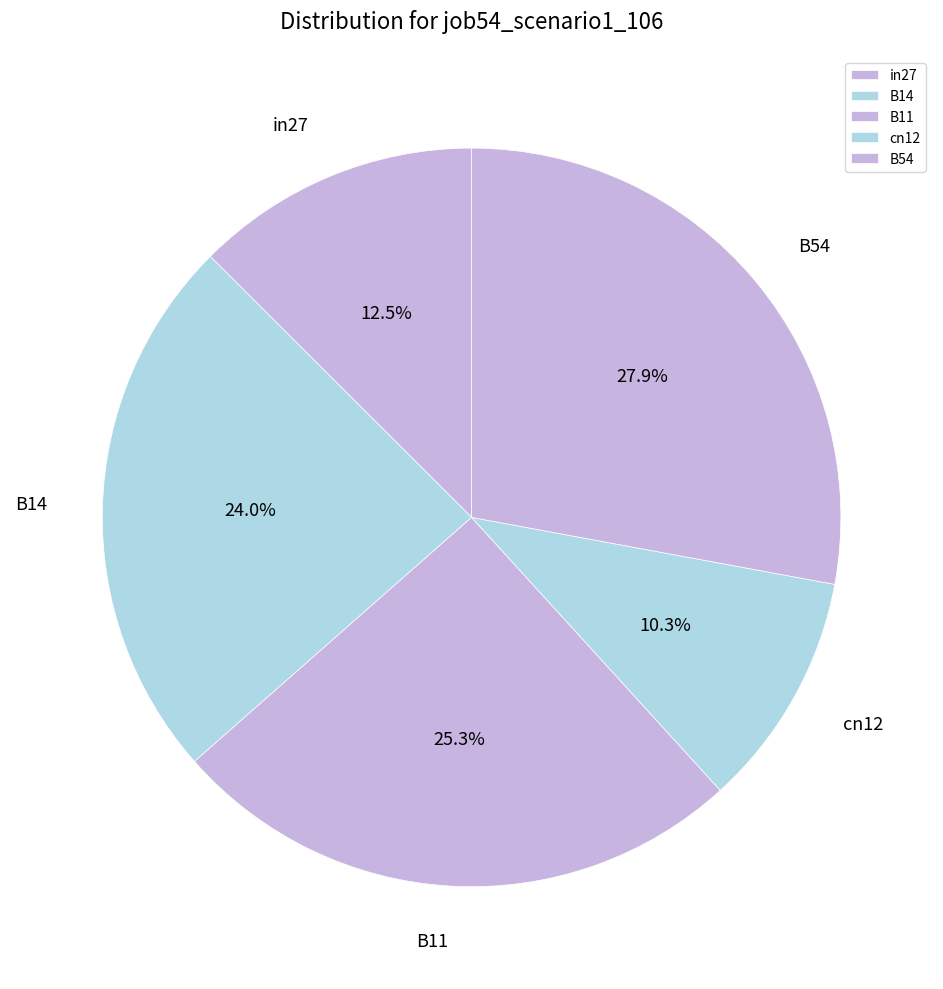

To the nearest percent, what portion does B14 represent?

24%